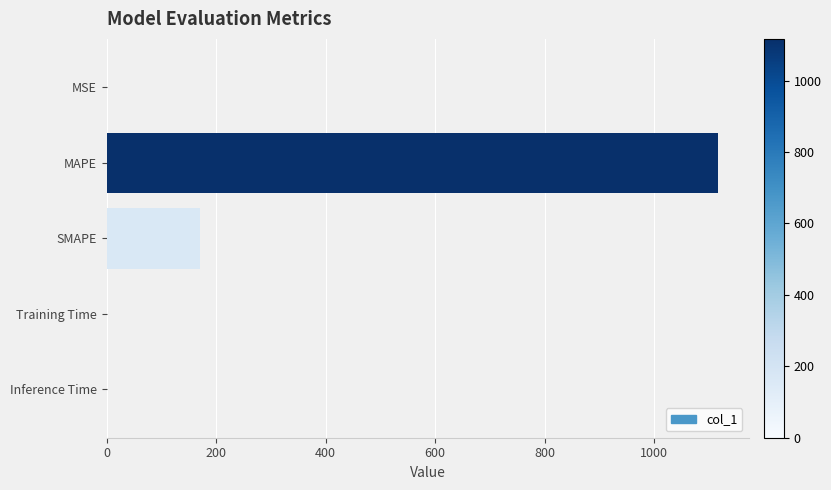

At which category does the chart reach its peak across all series?

MAPE